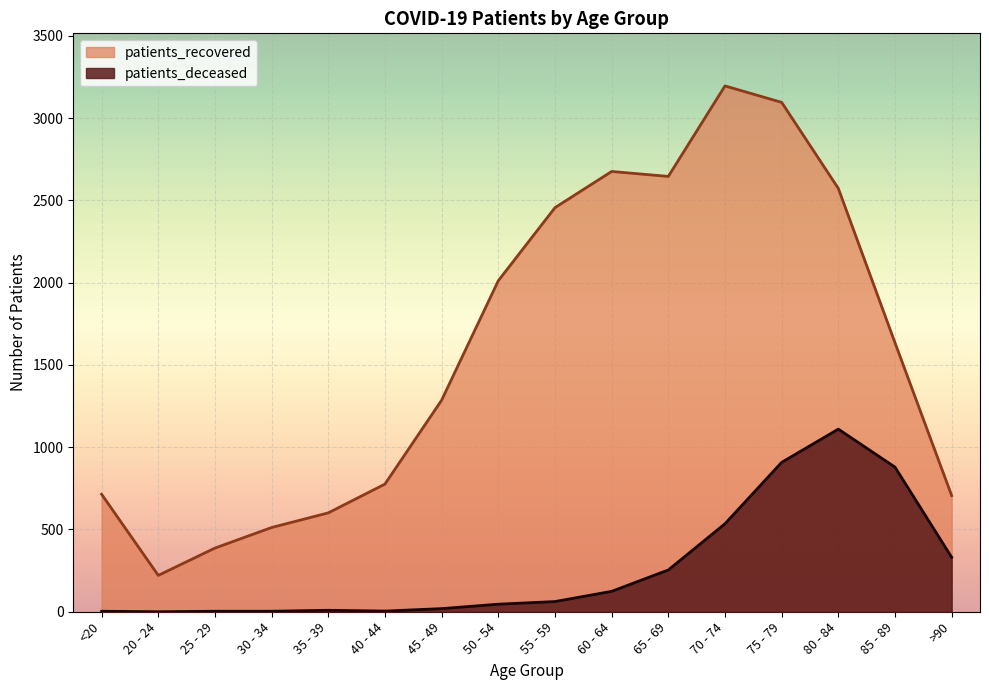

How many positive values does the patients_deceased series have?

15